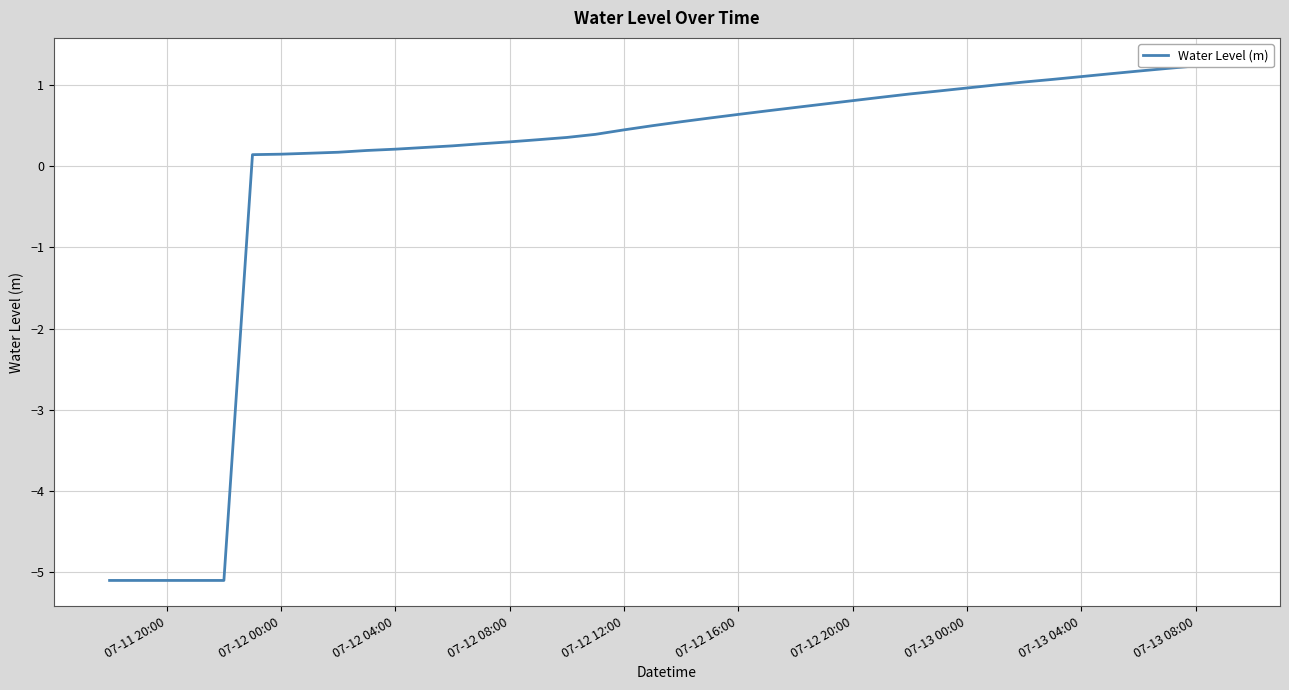

True or false: there are more than 1 points higher than both neighbors.

False